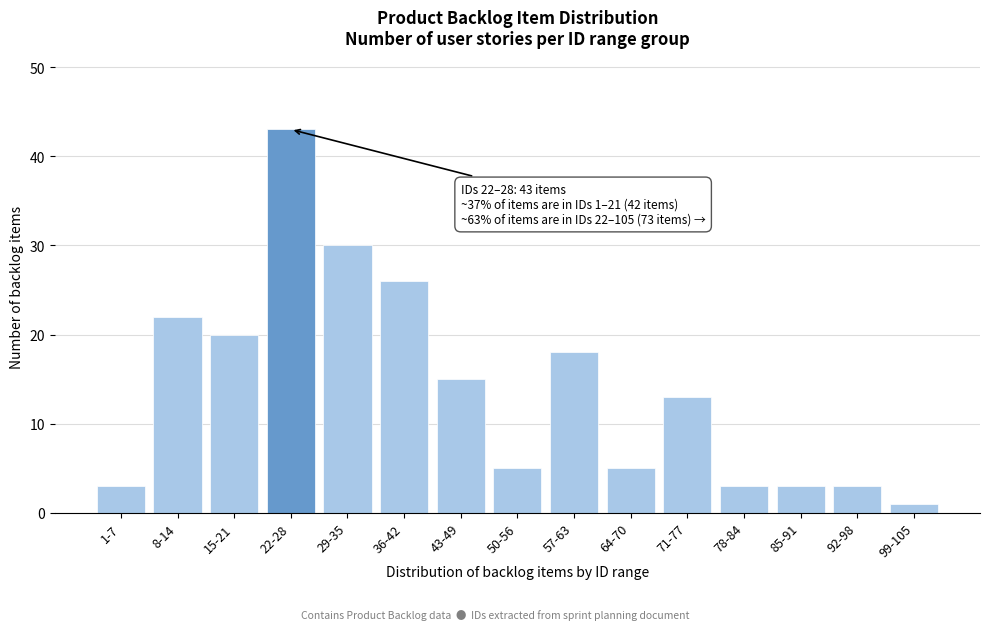

Reading left to right, what are all the values shown in this chart?

3	22	20	43	30	26	15	5	18	5	13	3	3	3	1